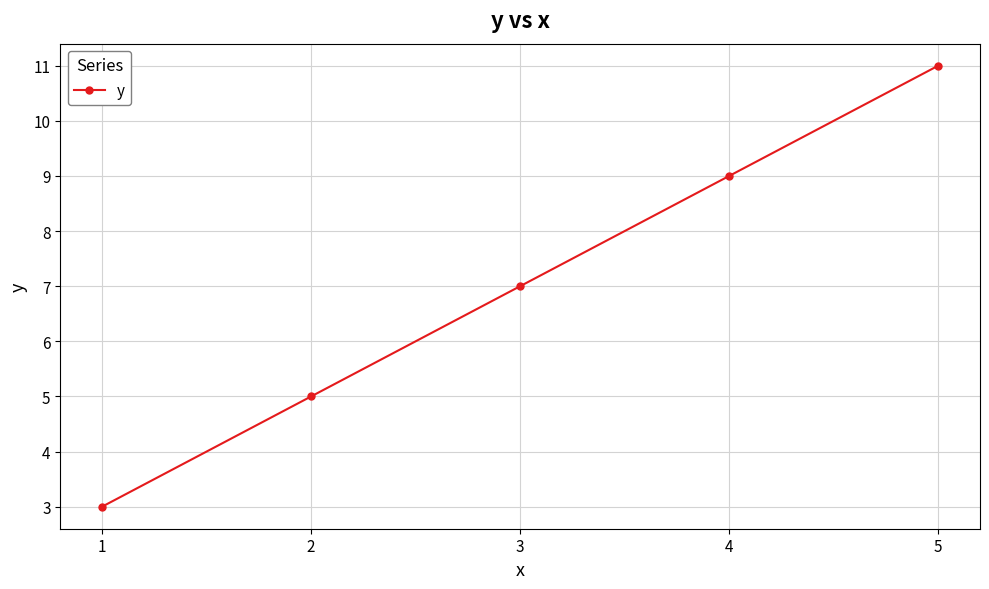

What is the difference between the values at 2 and 5?

6